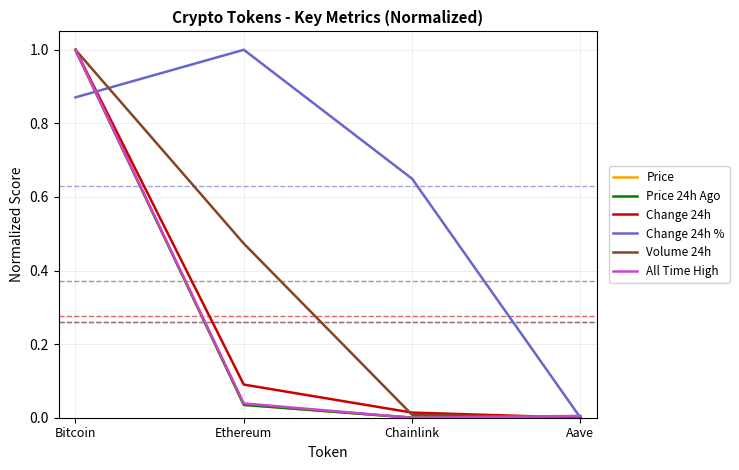

What is the highest value of the Price 24h Ago series?

1.0